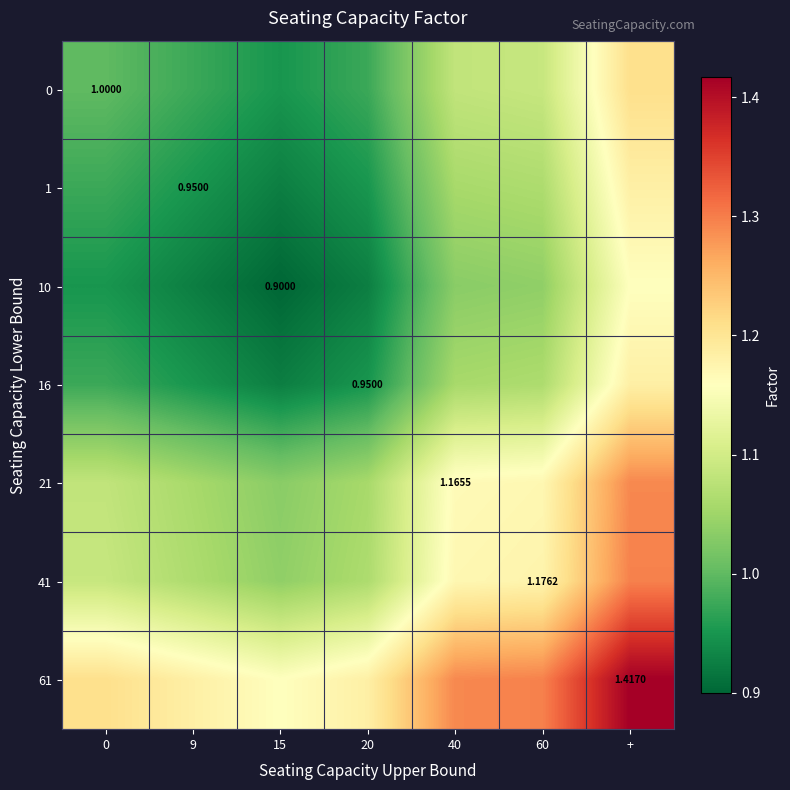

Rank the categories by 41 value from highest to lowest.

+, 60, 40, 0, 9, 20, 15